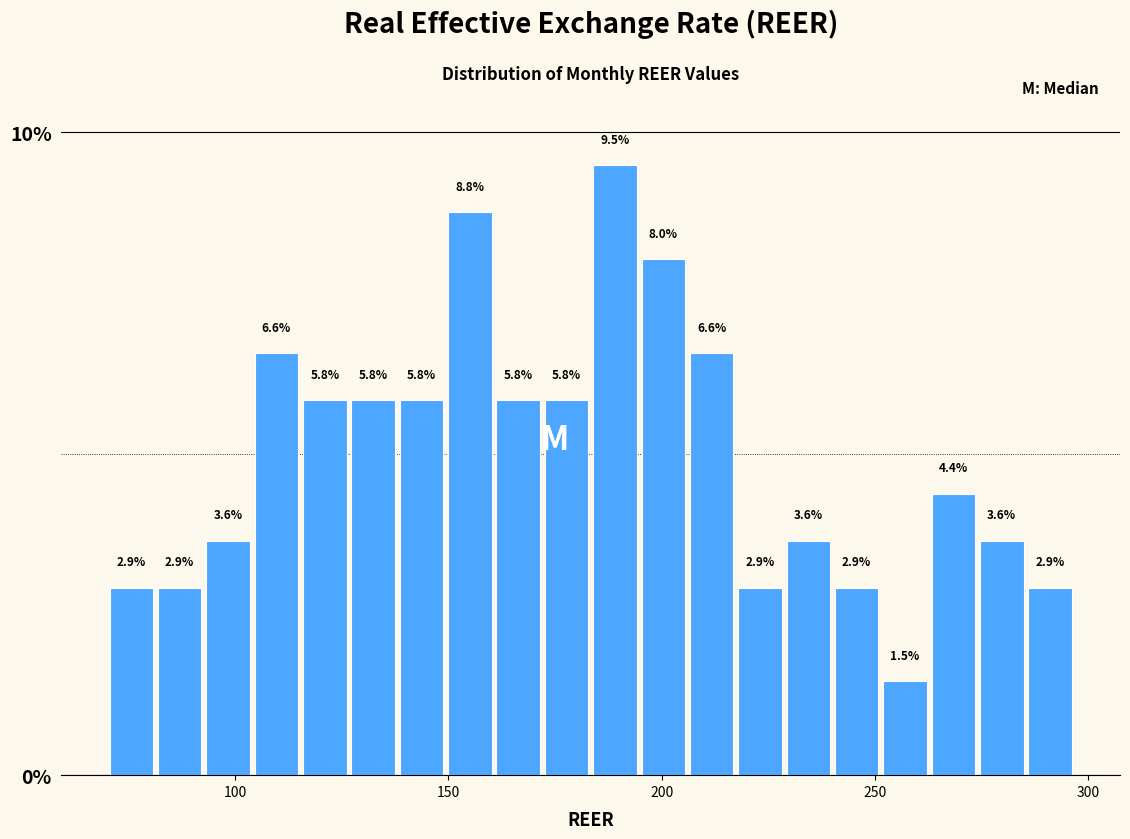

Read against the x-axis, roughly where is the centre of the tallest bar?

190